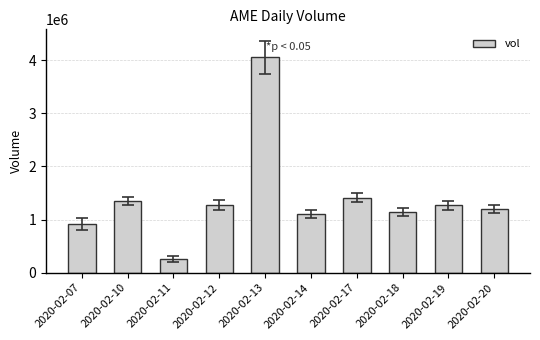

The chart shows a value of 1892350 at 2020-02-12. True or false?

False